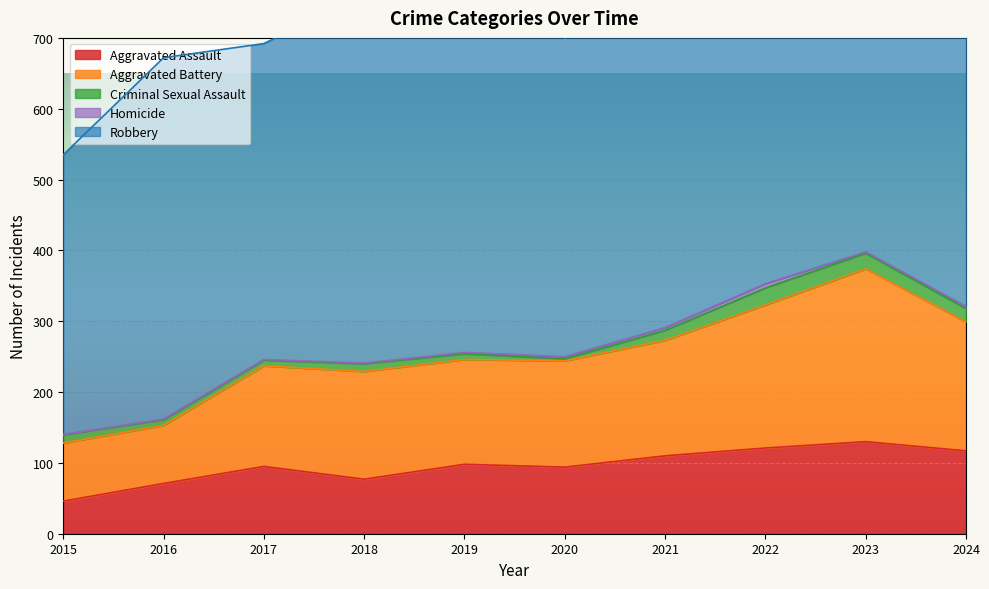

At how many categories does at least one series exceed 101?

10